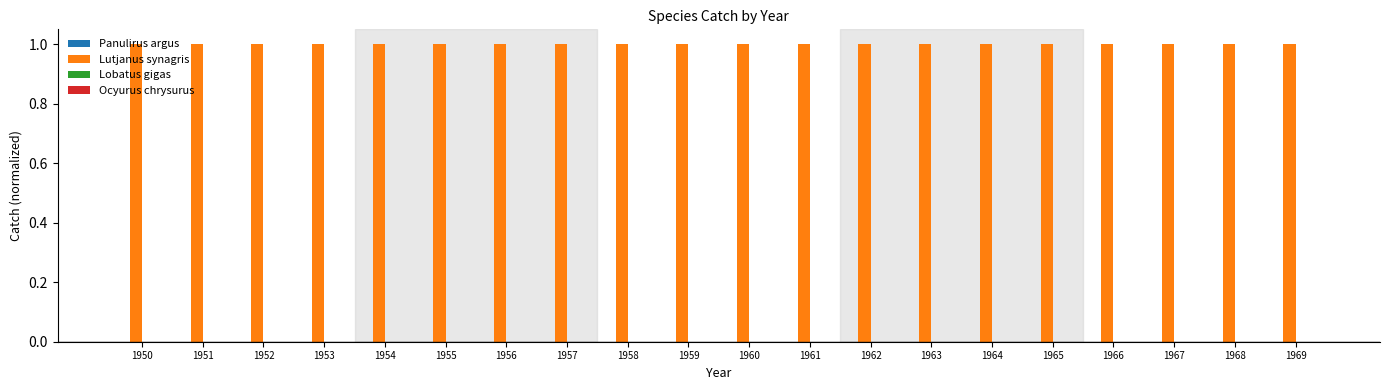

Which category has the lowest value across all series?

1950